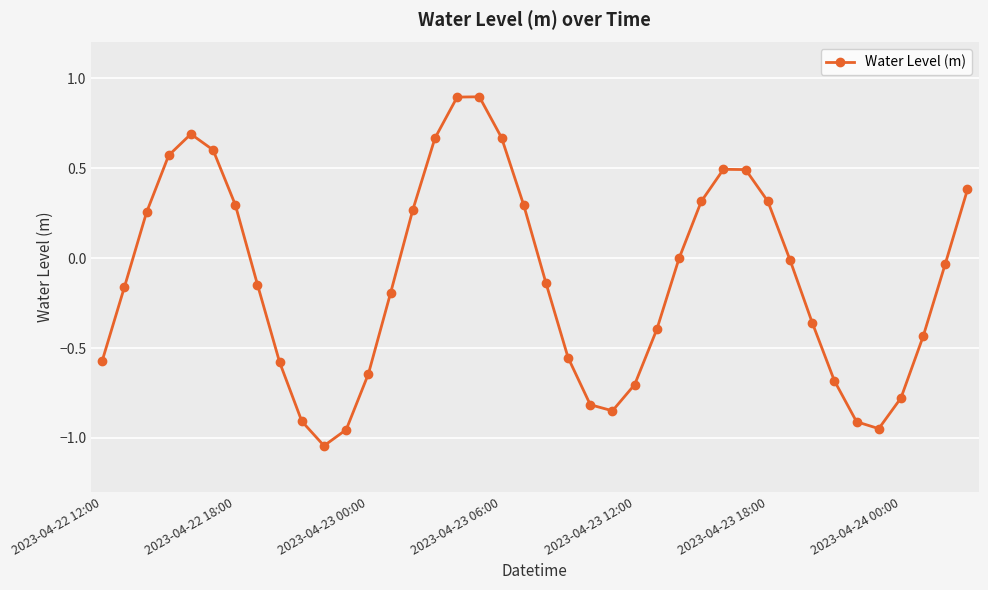

What is the greatest value displayed?

0.9